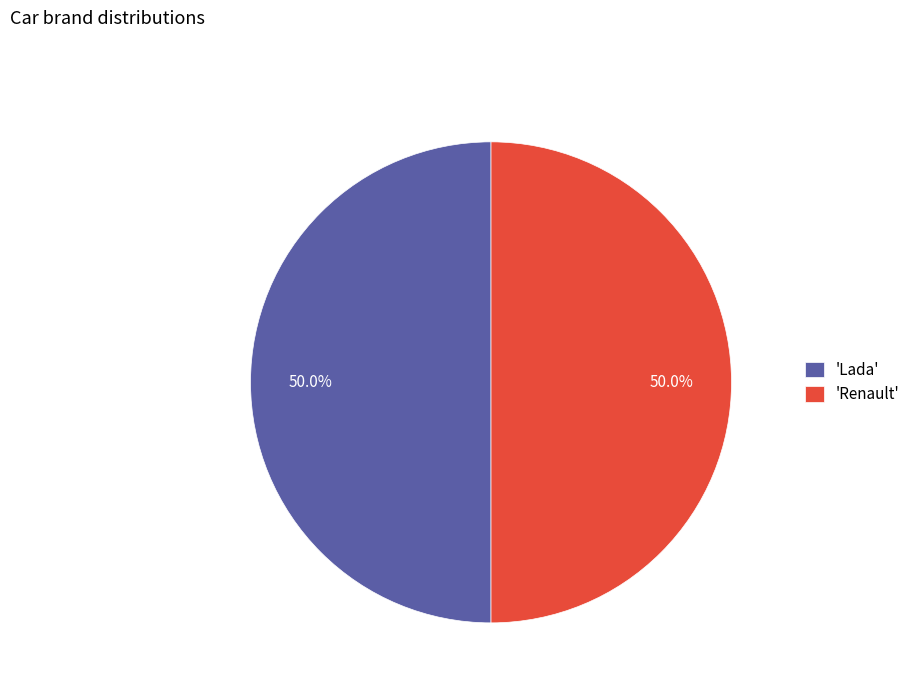

Combined, do 'Renault' and 'Lada' account for over 50%?

Yes